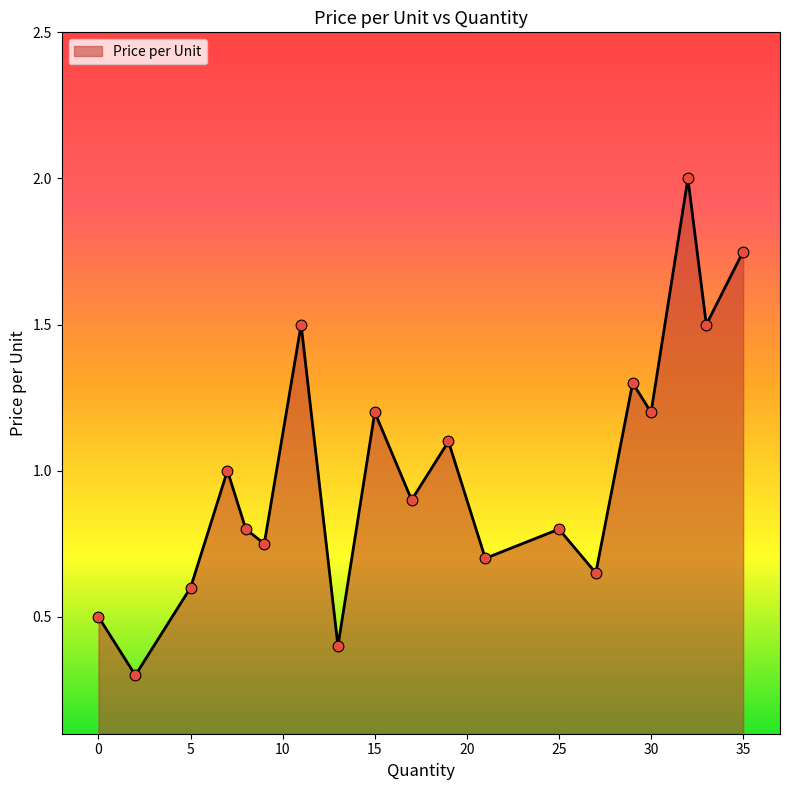

What is the minimum value shown in the chart?

0.3